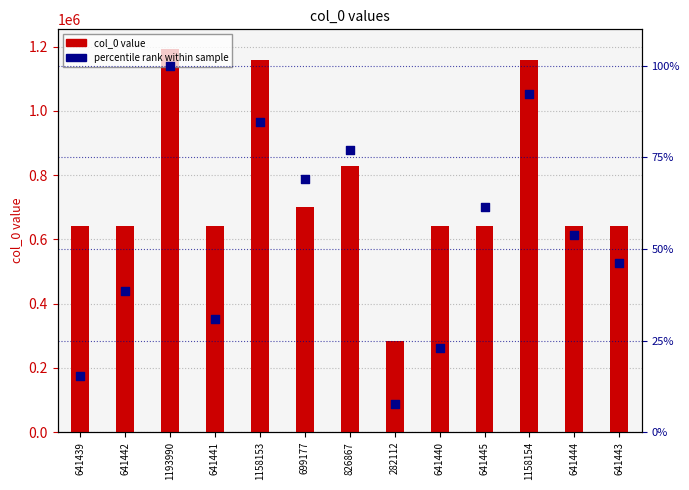

Which series has the largest total across all categories?

col_0 value